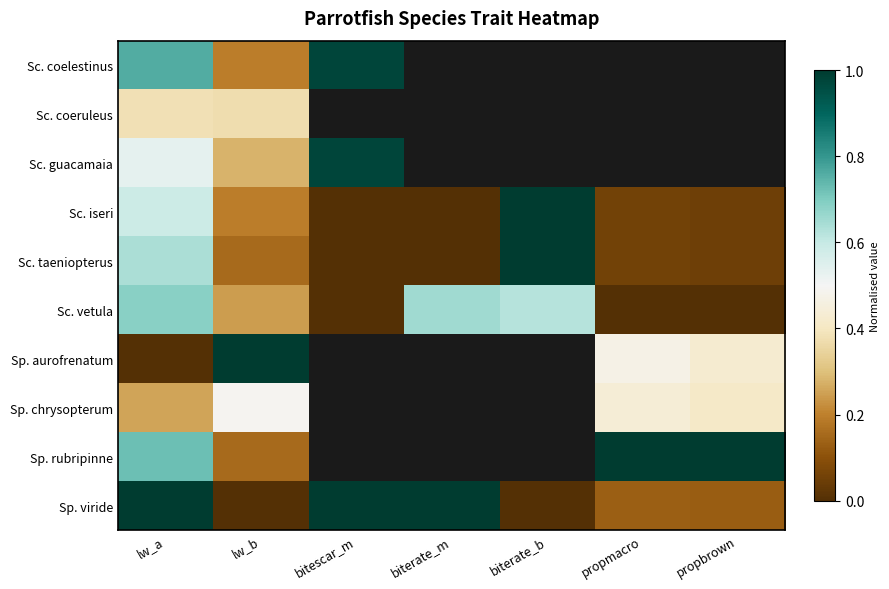

How many distinct data groups are displayed?

10